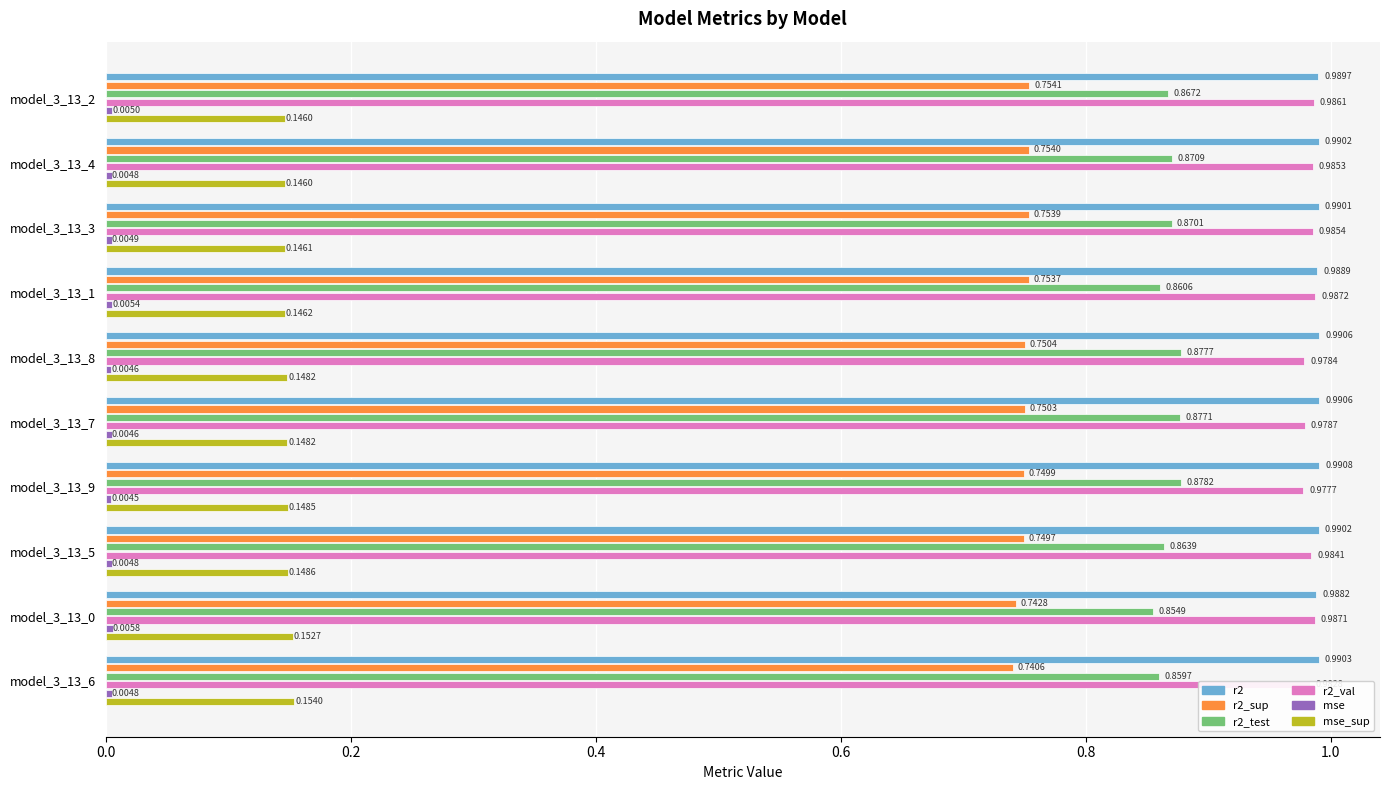

Which series has the largest total across all categories?

r2